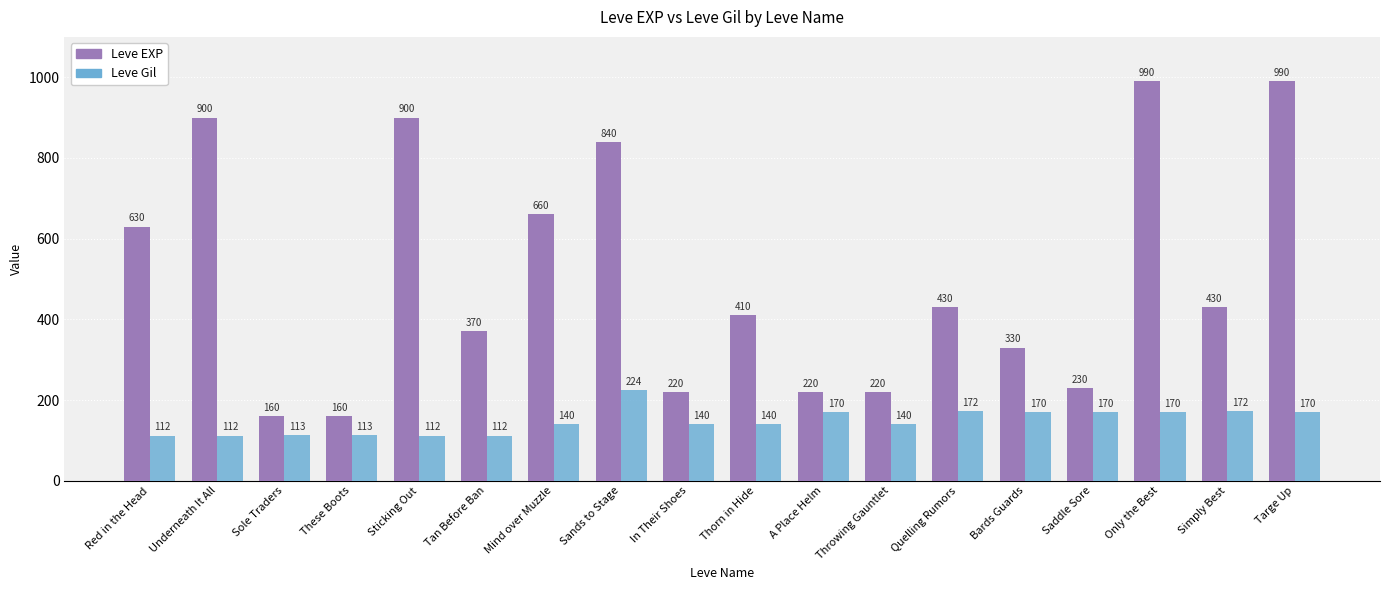

What is the sum of all Leve EXP values?

9090